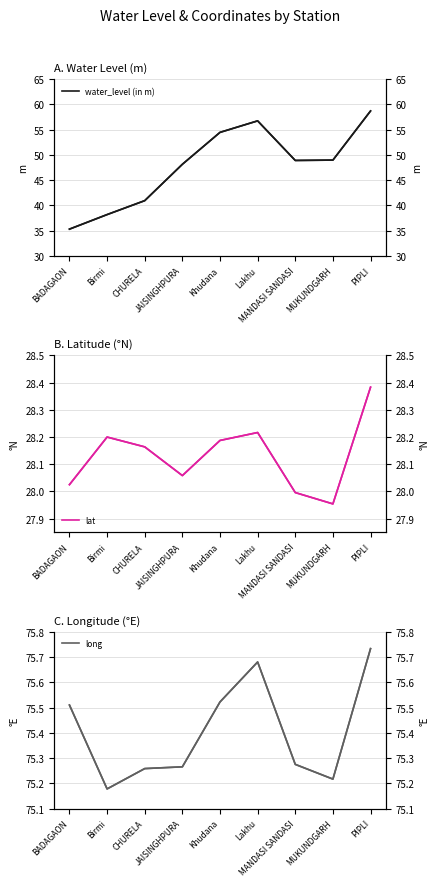

True or false: lat (R) and long cross at least once.

False